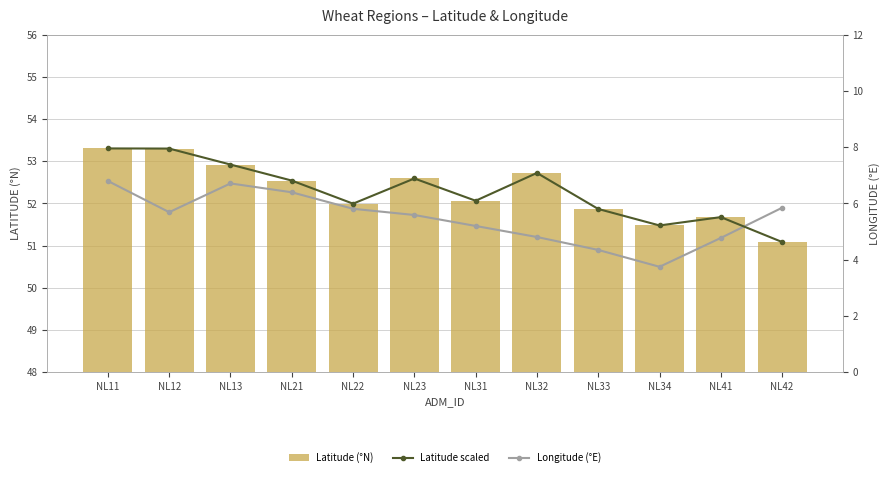

What is the value of the Longitude (°E) bar at the 7th from the left?

5.2